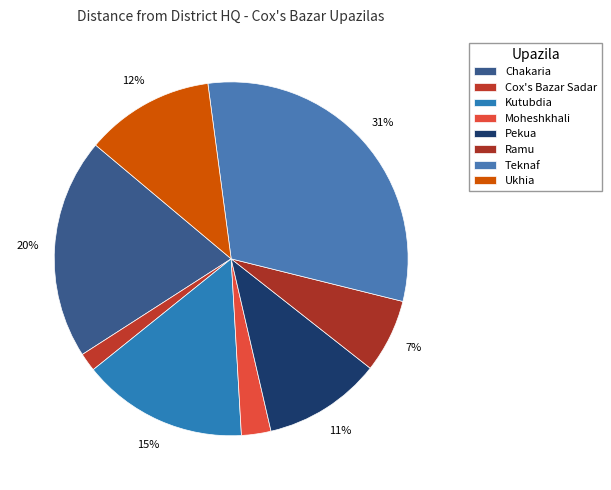

Is it true that Moheshkhali is 1% of the pie?

False